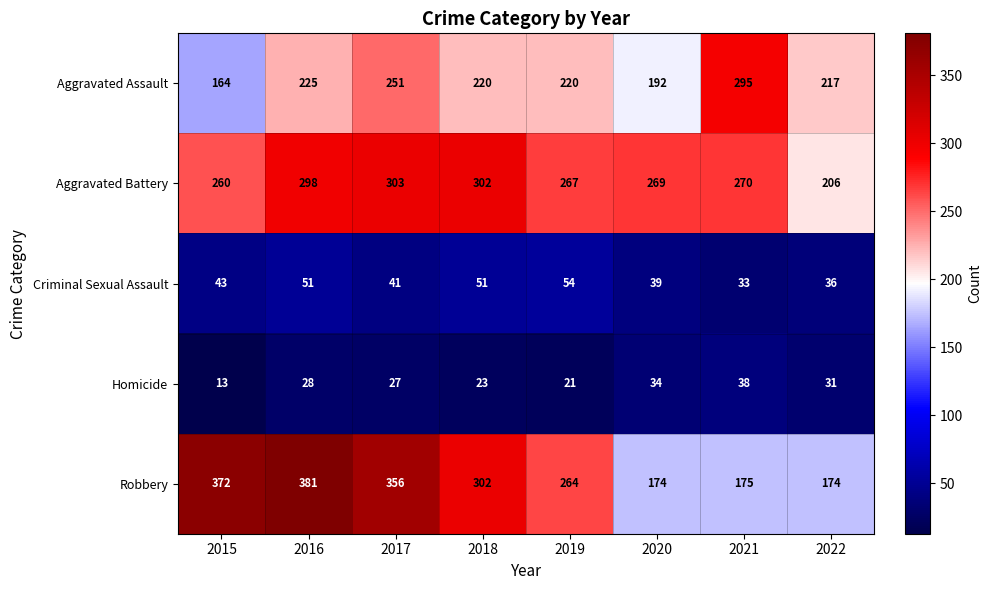

Is it true that Homicide equals 13 at 2015?

True